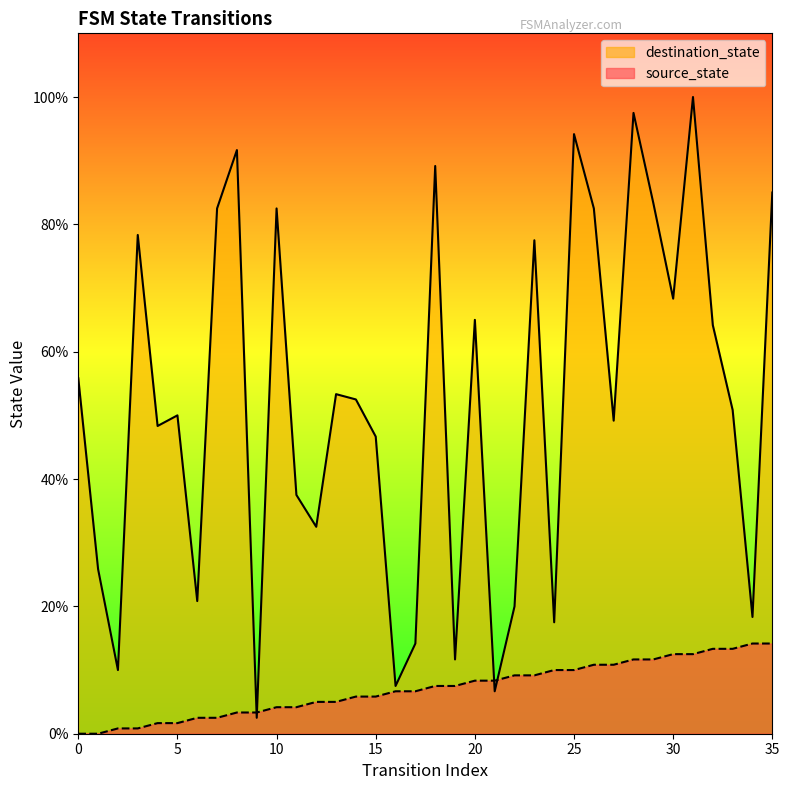

How many values in source_state are above zero?

34